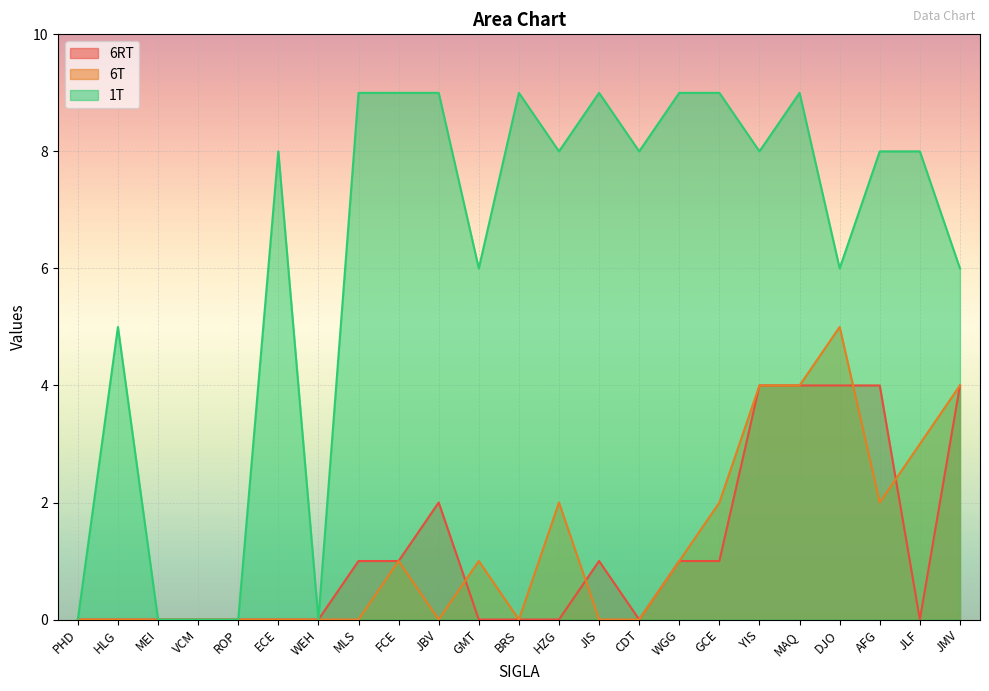

True or false: 1T and 6T cross at least once.

False